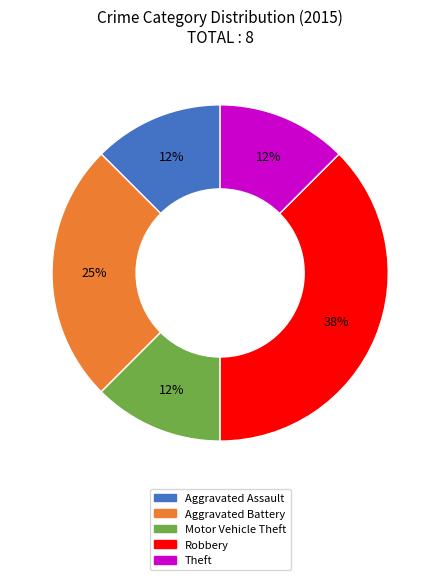

Which slice is the largest?

Robbery